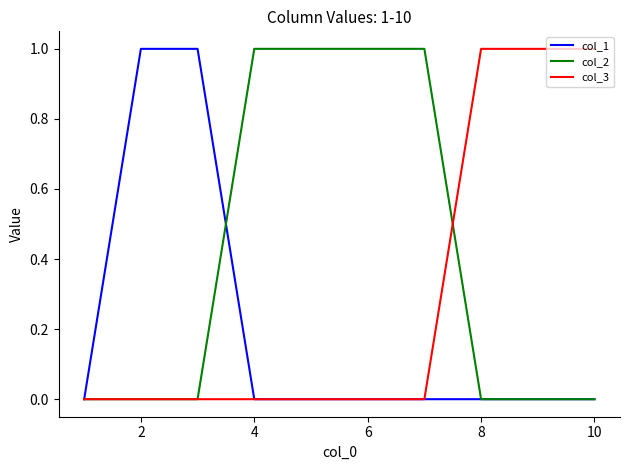

Which series has the largest total across all categories?

col_2